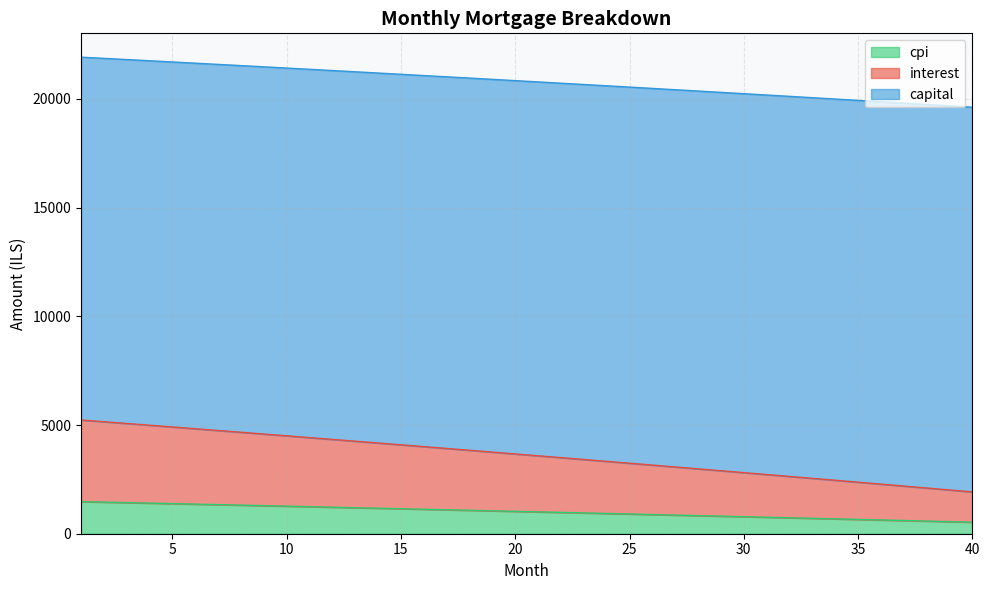

Which series changed the most between 11 and 21?

interest